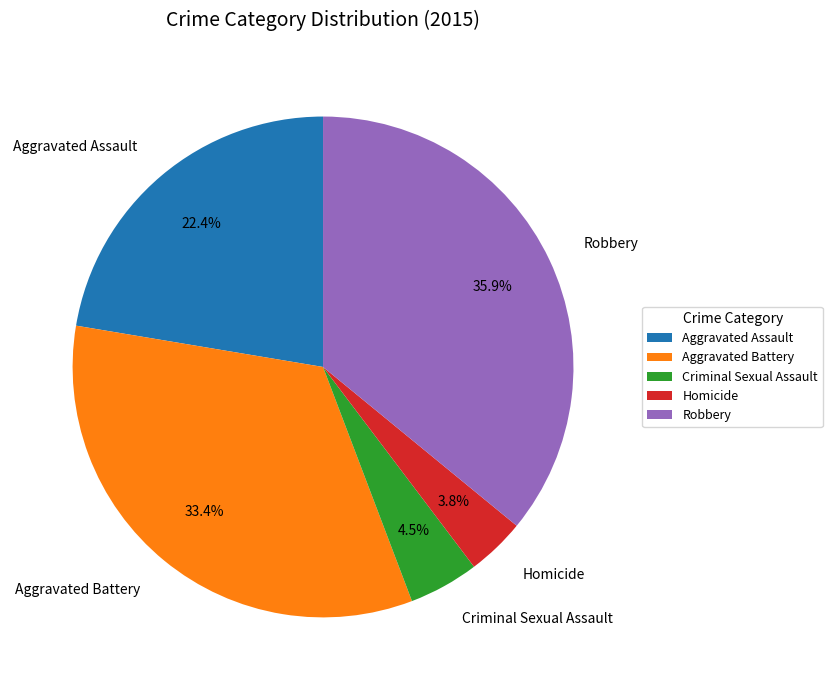

Which slice is the smallest?

Homicide